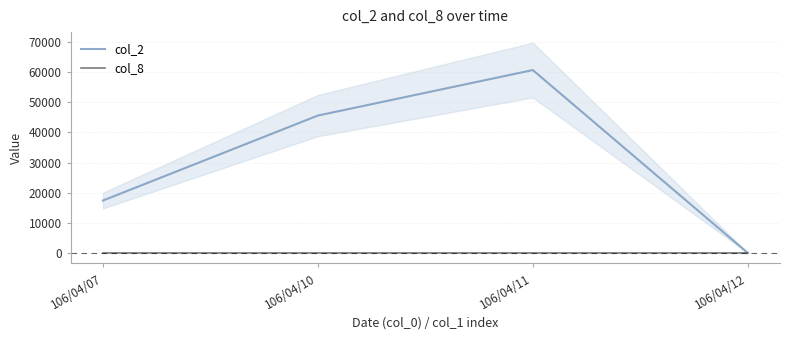

How many series are shown in this chart?

2